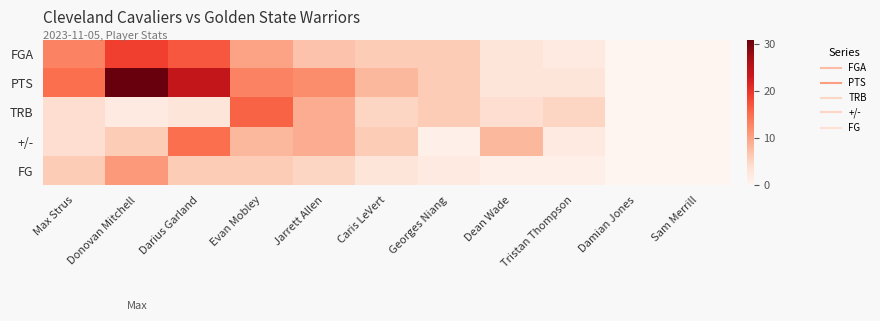

What is the total value across all series at Damian Jones?

-2